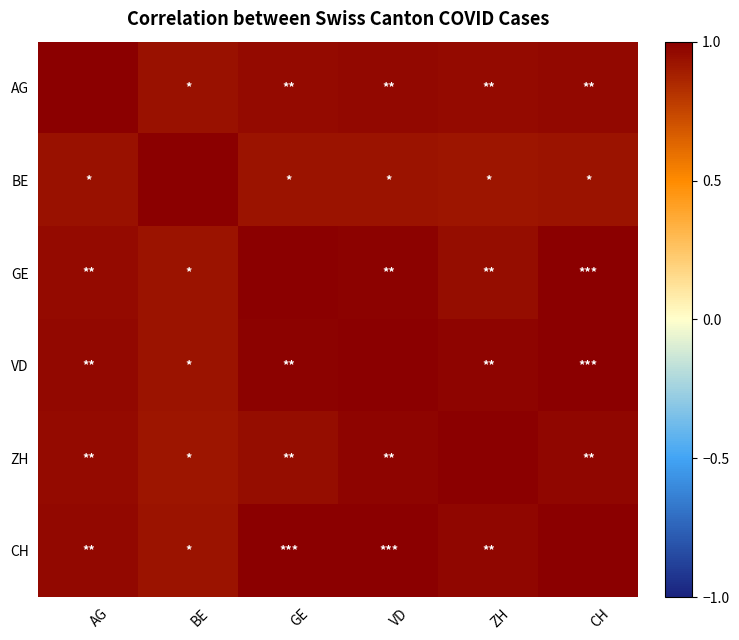

At how many categories does at least one series exceed 0?

6